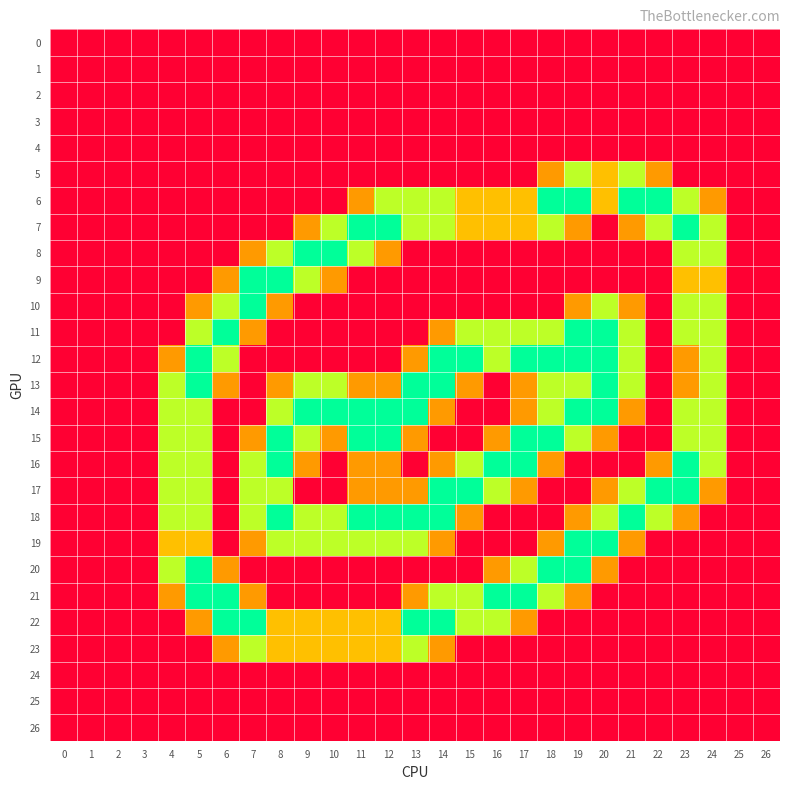

What is the difference between the highest and lowest values at 16?

2.0